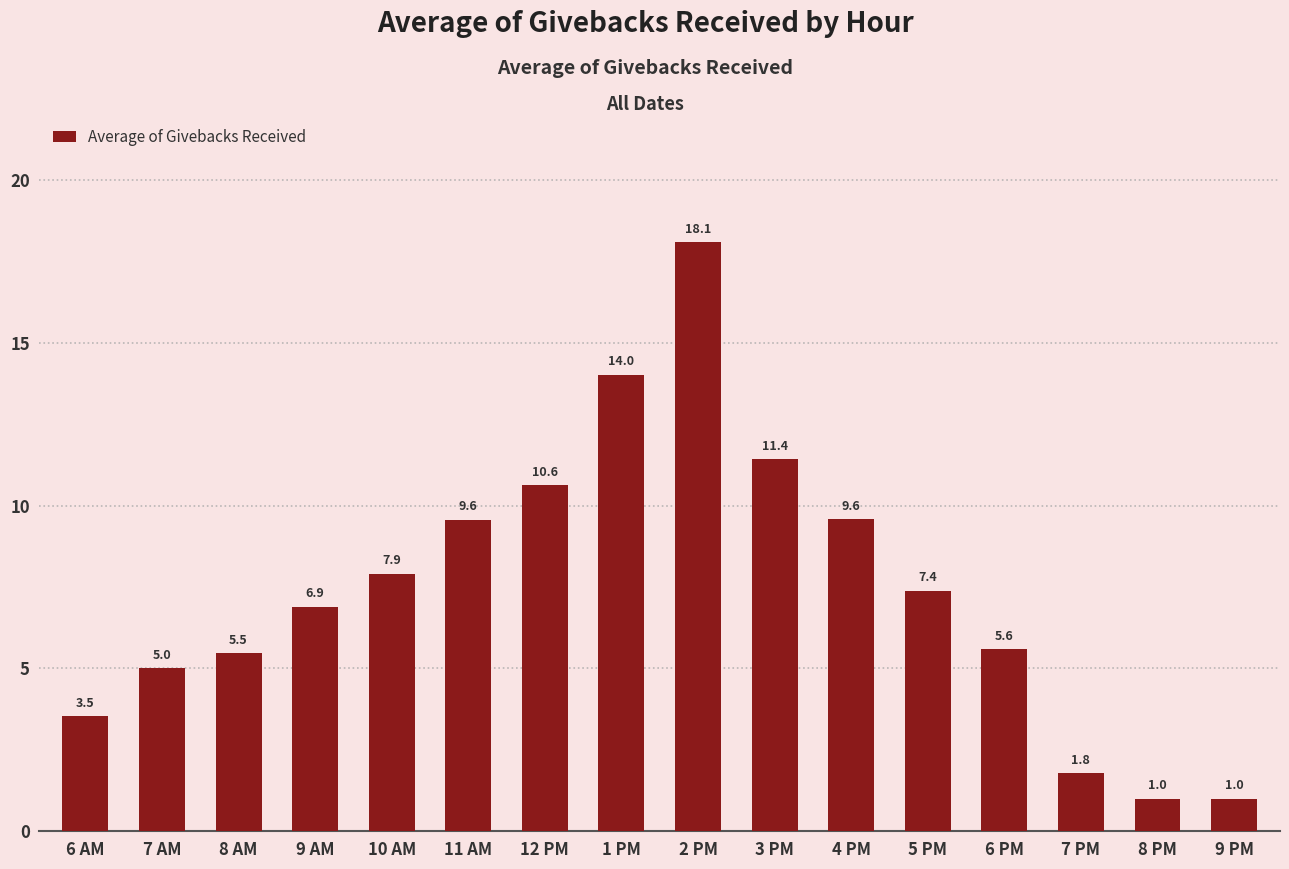

What value does the data have at 7 AM?

5.0